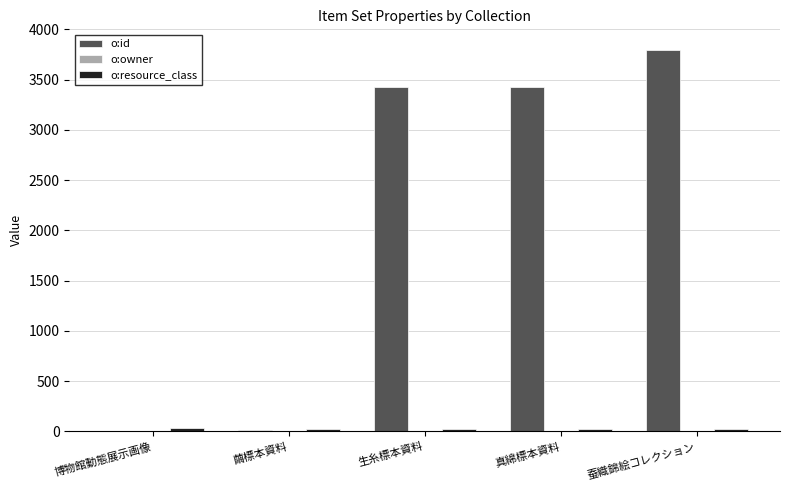

Which series changed the most between 生糸標本資料 and 蚕織錦絵コレクション?

o:id